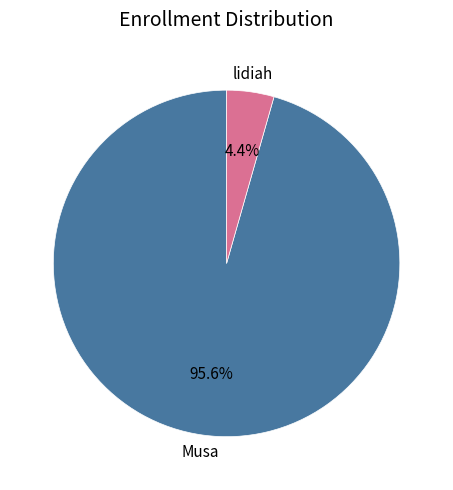

Does any single category account for the majority?

Yes